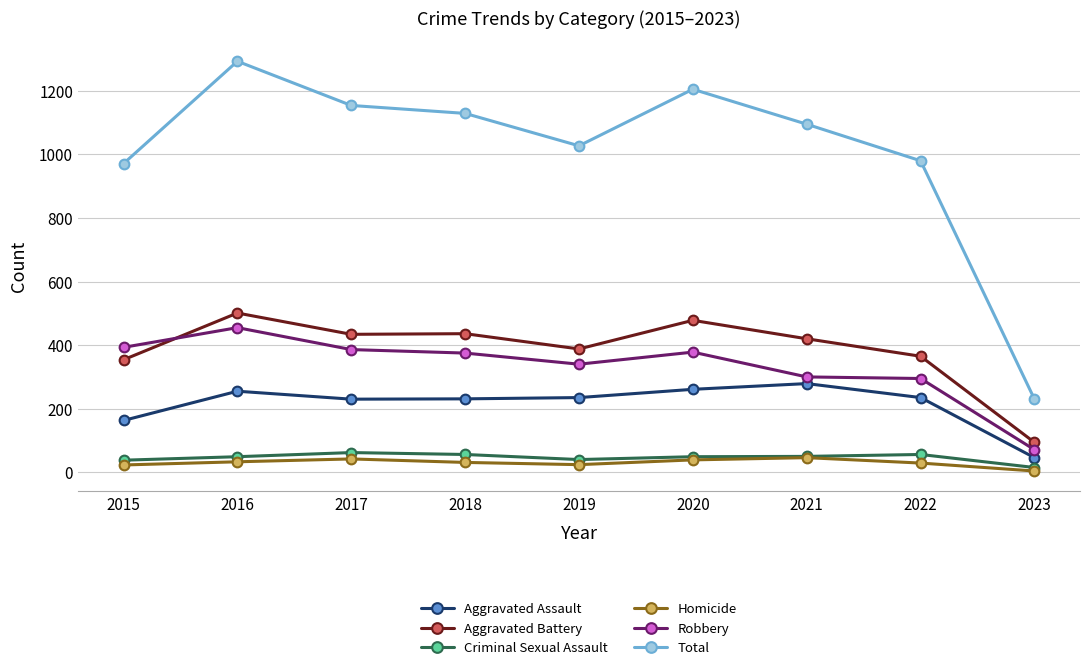

What is the total value across all series at 2015?

1942